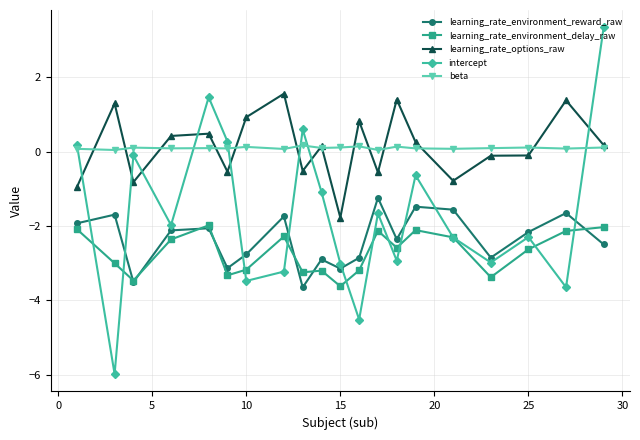

At how many categories does at least one series exceed -5?

20